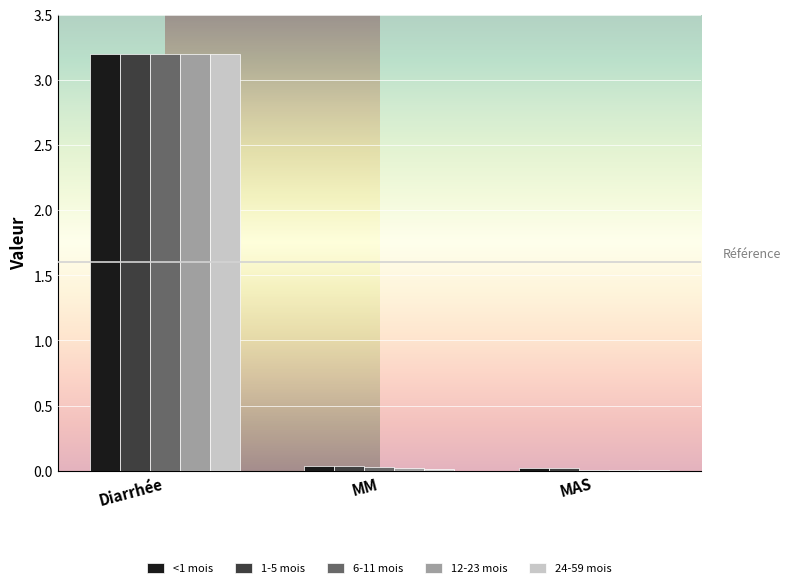

Are the bars grouped side by side (vs. stacked)?

Yes